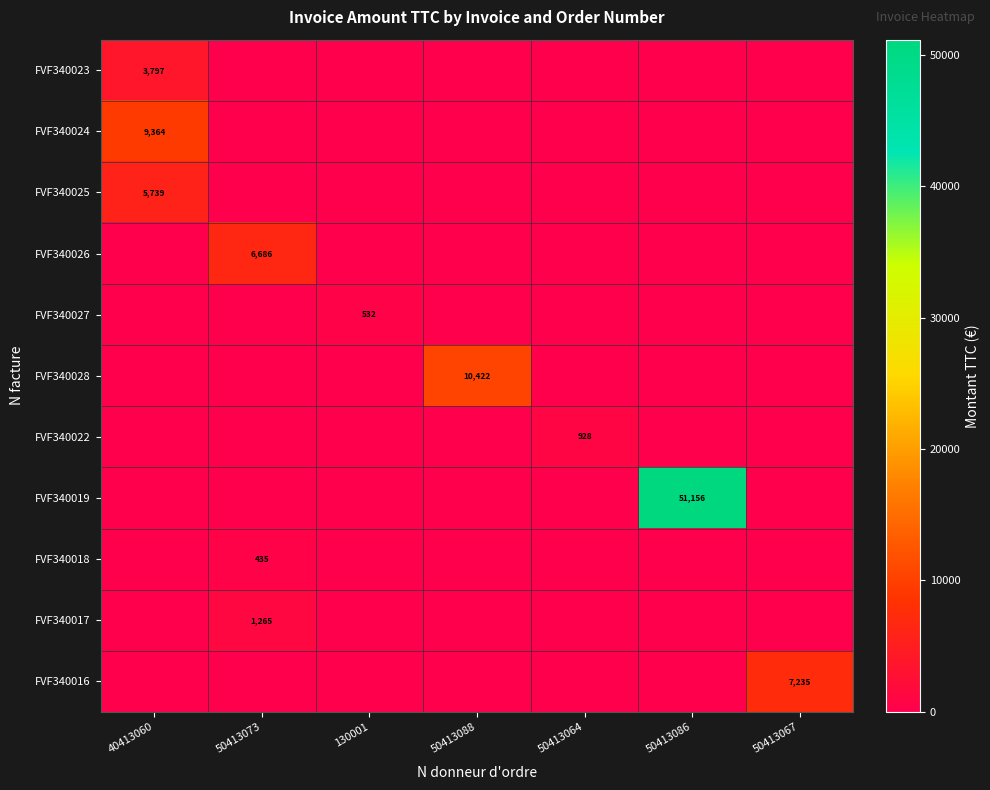

Which has a higher value, 50413088 or 130001?

50413088